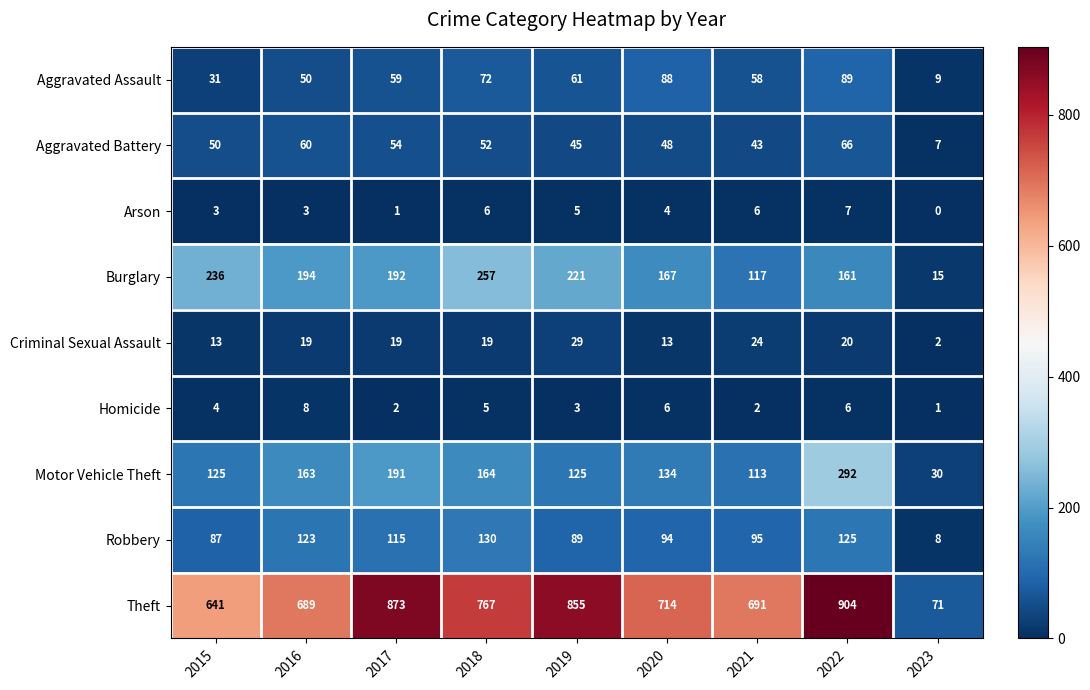

The Aggravated Battery series shows 23 at 2018. True or false?

False